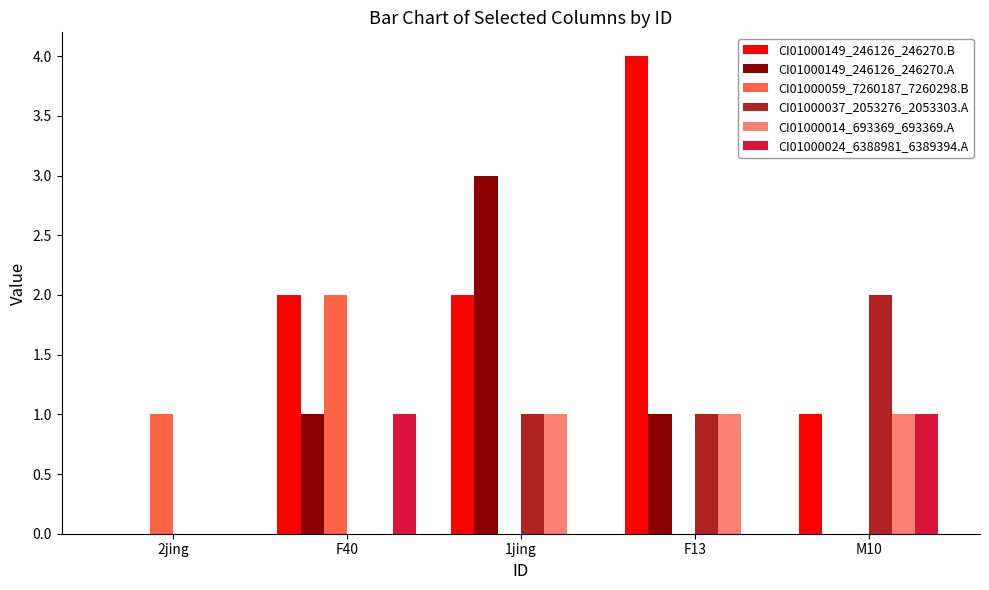

What is the highest value of the CI01000149_246126_246270.A series?

3